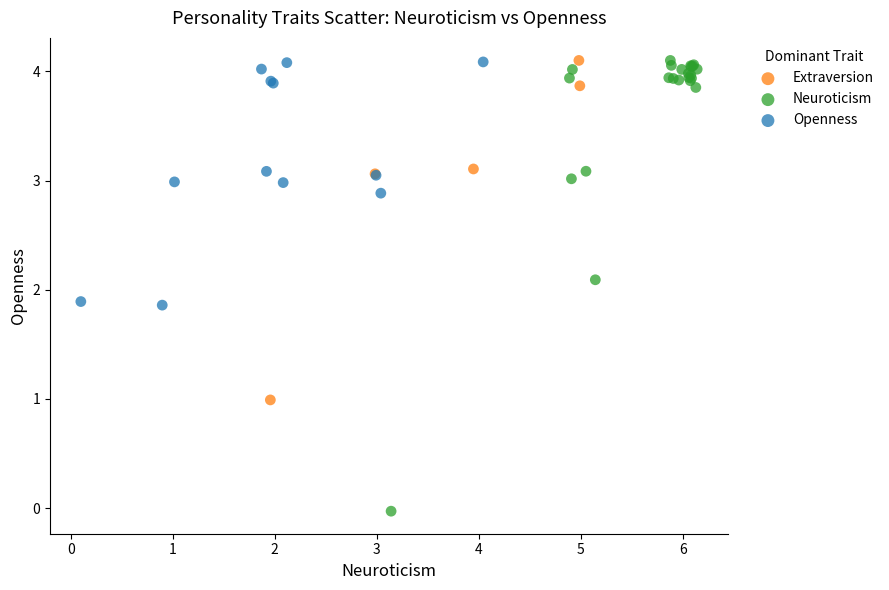

Which series has the widest spread of Y values?

Neuroticism